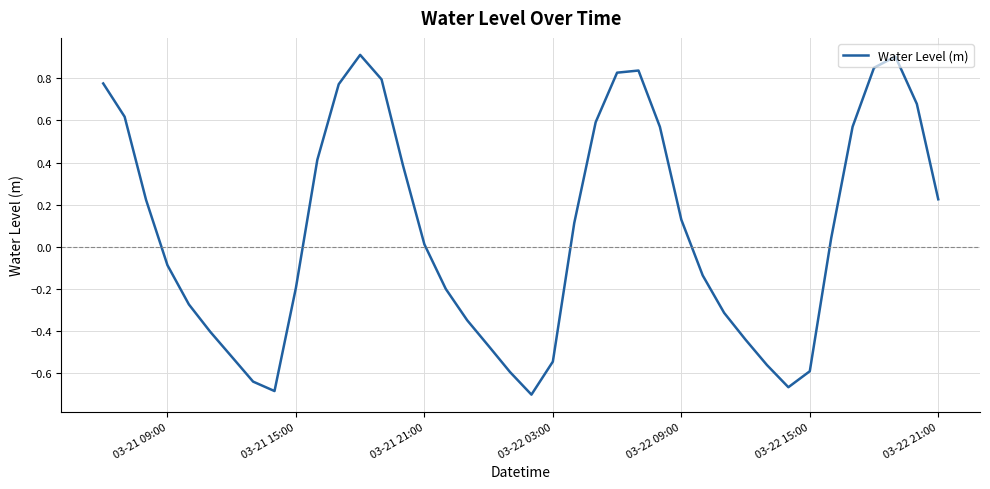

What is the difference between the maximum and minimum values?

1.6